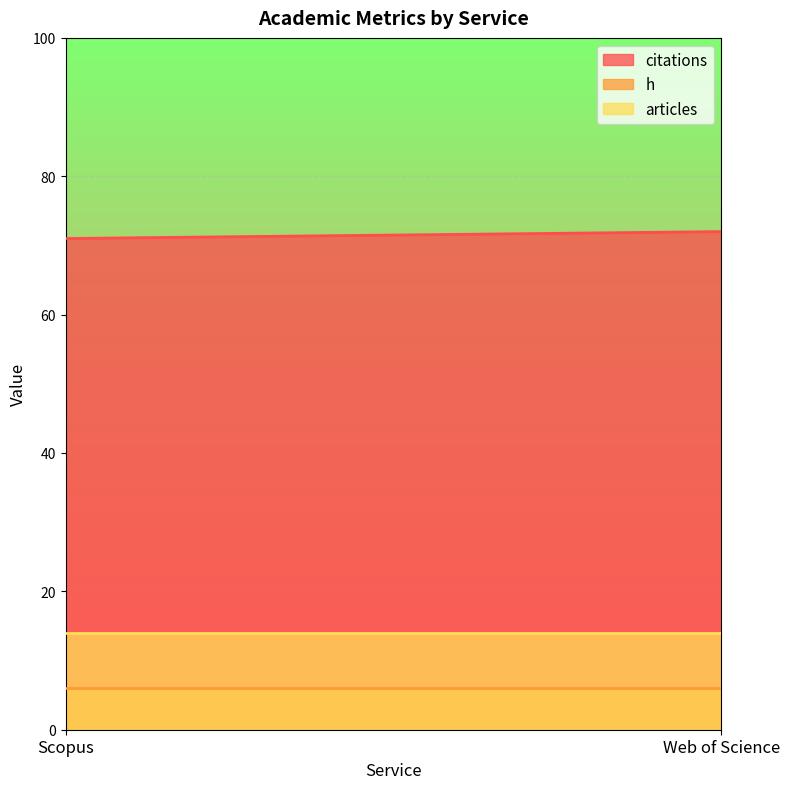

What is the label of the 1st point from the left?

Scopus